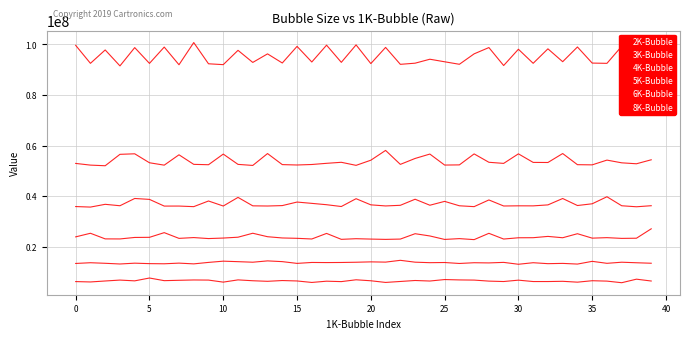

How many lines are shown in the chart?

6